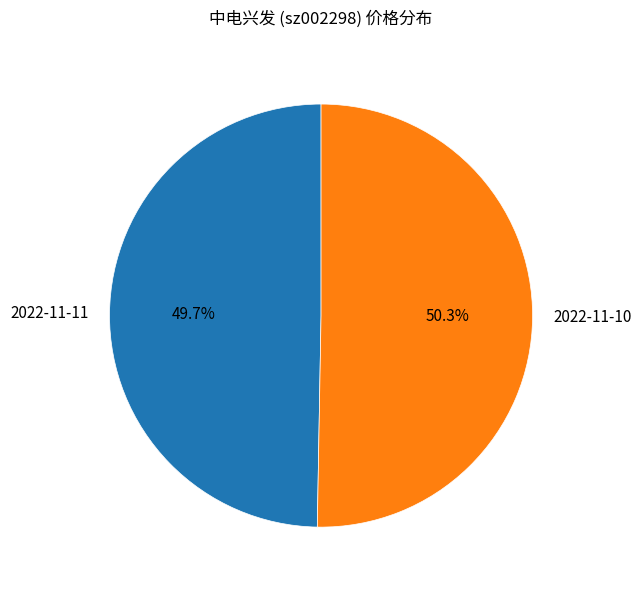

Which slice represents more than half of the pie?

2022-11-10